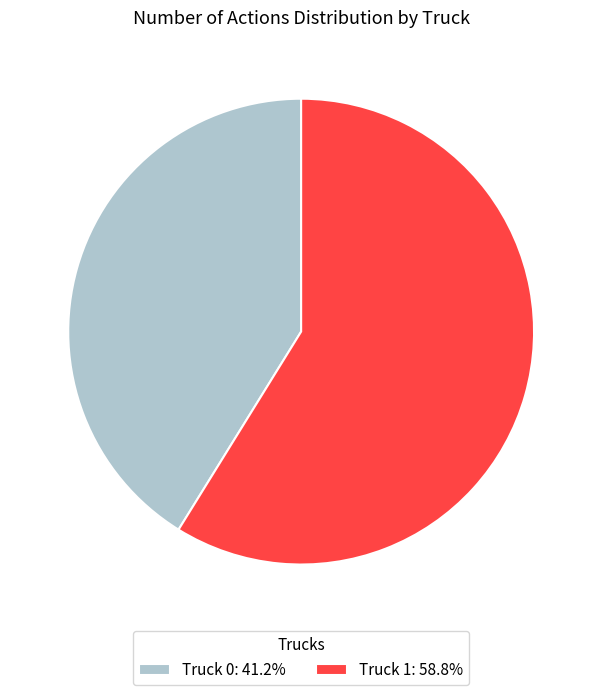

Does Truck 1 represent more than half of the total?

Yes